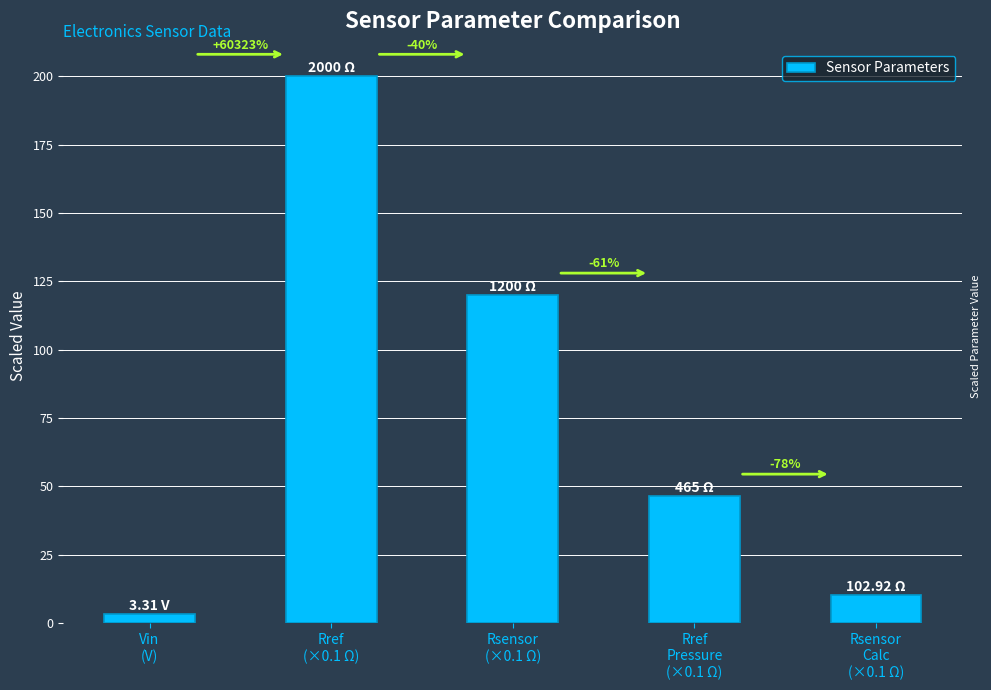

How many bars are there in total?

5